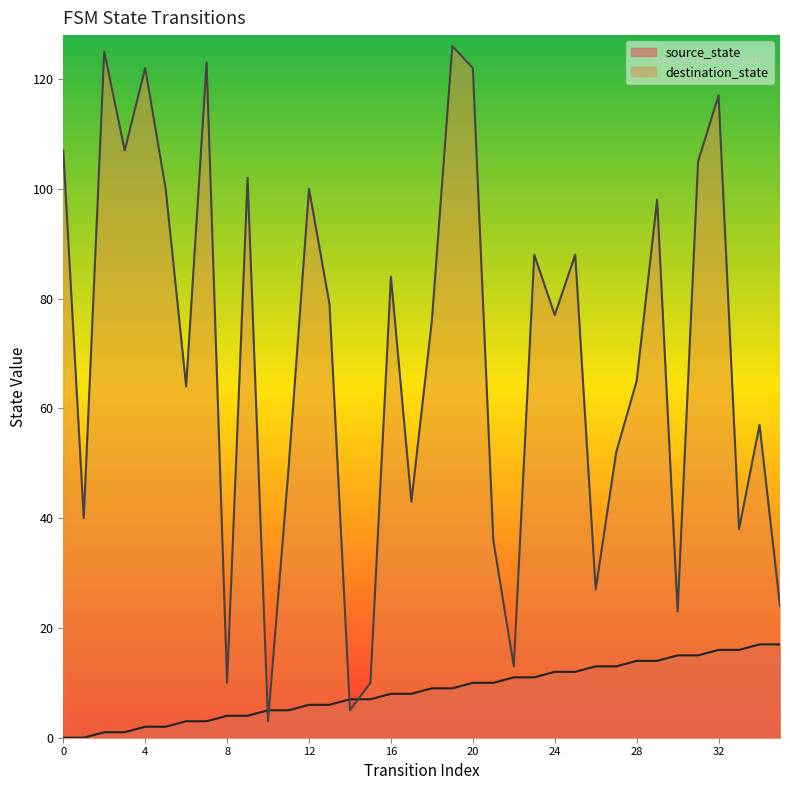

The destination_state series shows 10 at 8. True or false?

True